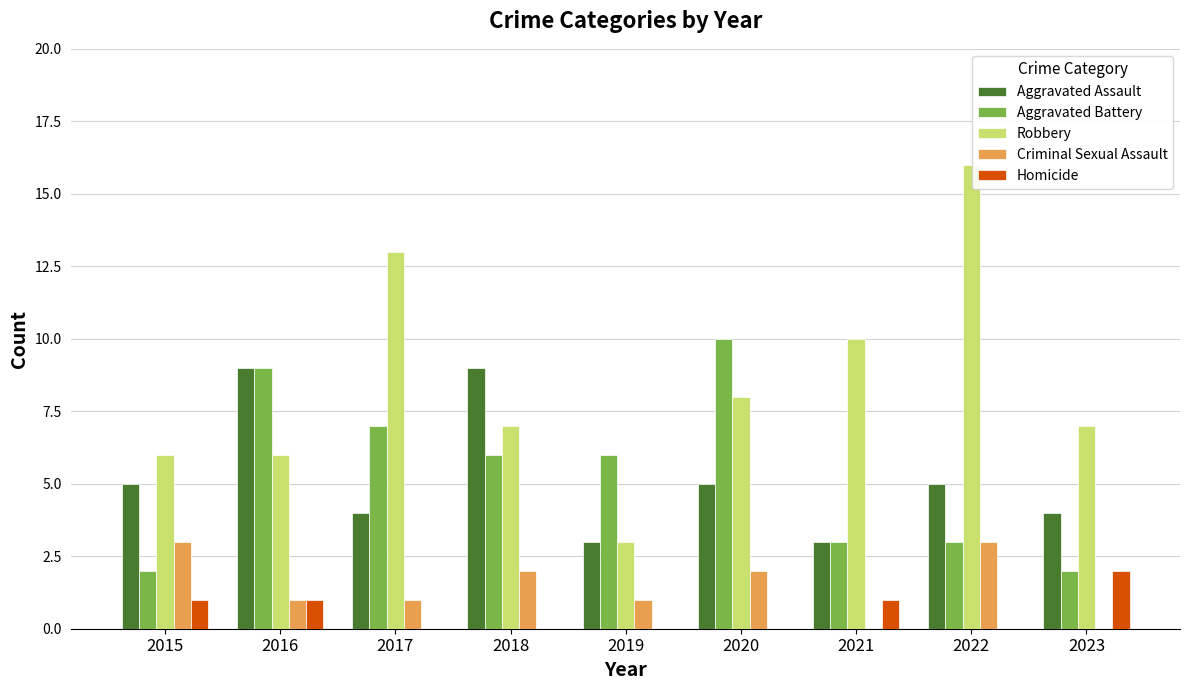

Reading left to right, extract all data points from this chart.

Aggravated Assault: 2015=5	2016=9	2017=4	2018=9	2019=3	2020=5	2021=3	2022=5	2023=4
Aggravated Battery: 2015=2	2016=9	2017=7	2018=6	2019=6	2020=10	2021=3	2022=3	2023=2
Robbery: 2015=6	2016=6	2017=13	2018=7	2019=3	2020=8	2021=10	2022=16	2023=7
Criminal Sexual Assault: 2015=3	2016=1	2017=1	2018=2	2019=1	2020=2	2021=0	2022=3	2023=0
Homicide: 2015=1	2016=1	2017=0	2018=0	2019=0	2020=0	2021=1	2022=0	2023=2